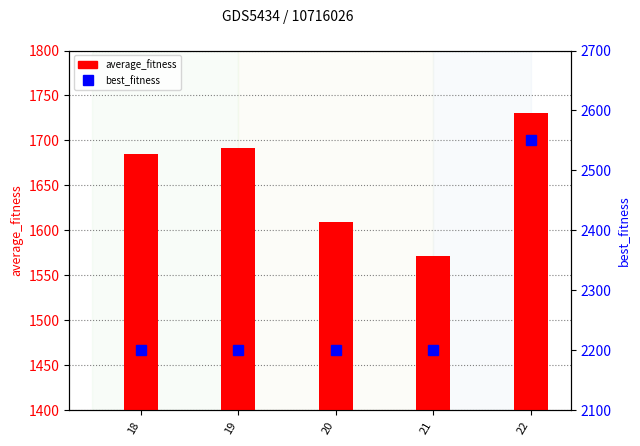

What are all the series names shown in the legend?

average_fitness, best_fitness